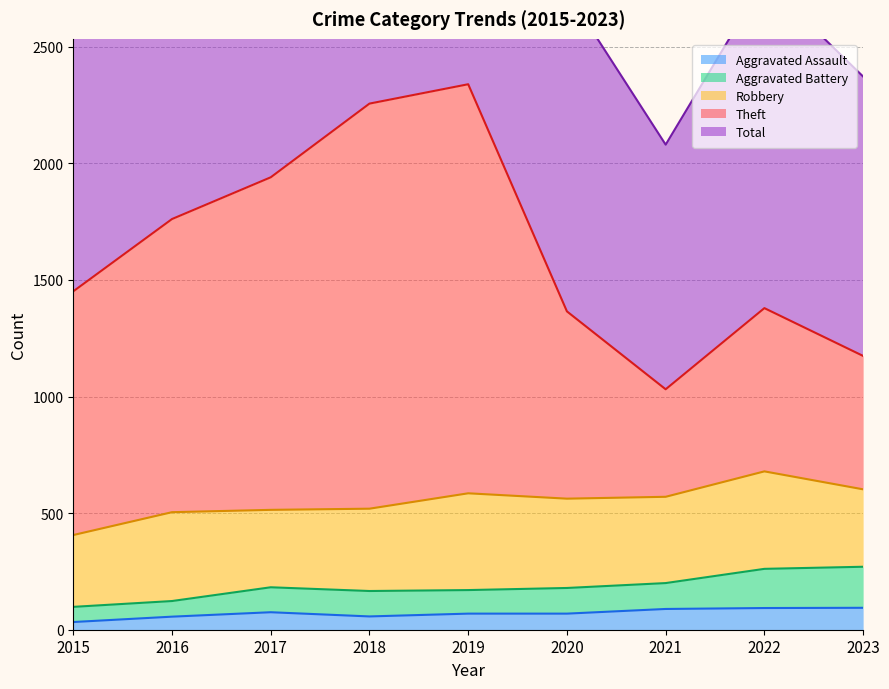

Which category has the highest value in the Total series?

2019